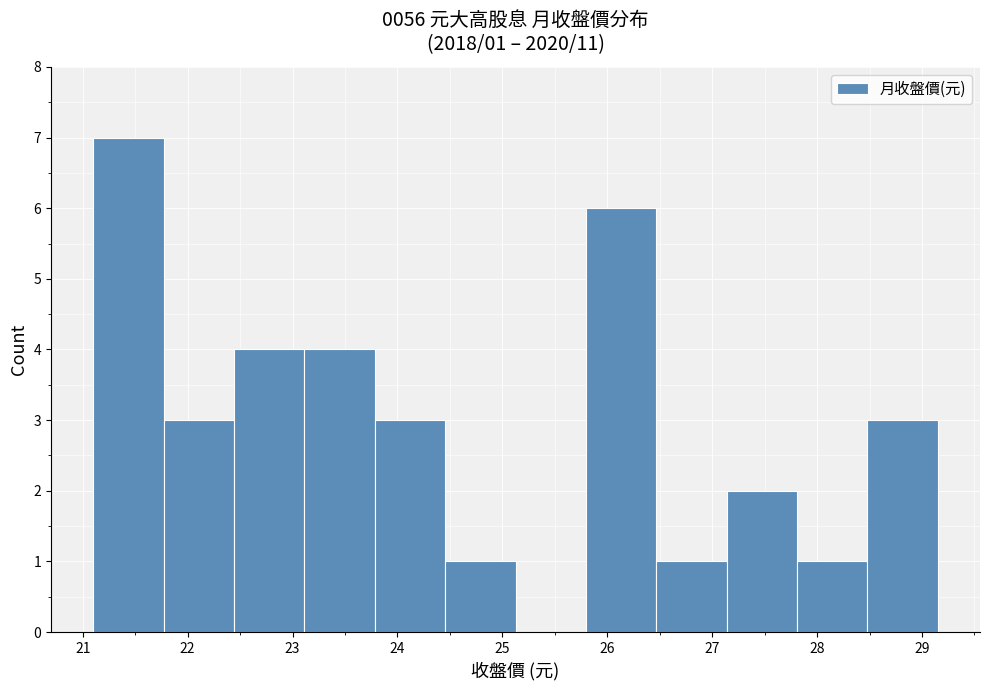

Over which range of the x-axis is the bar tallest?

21.1 to 21.8